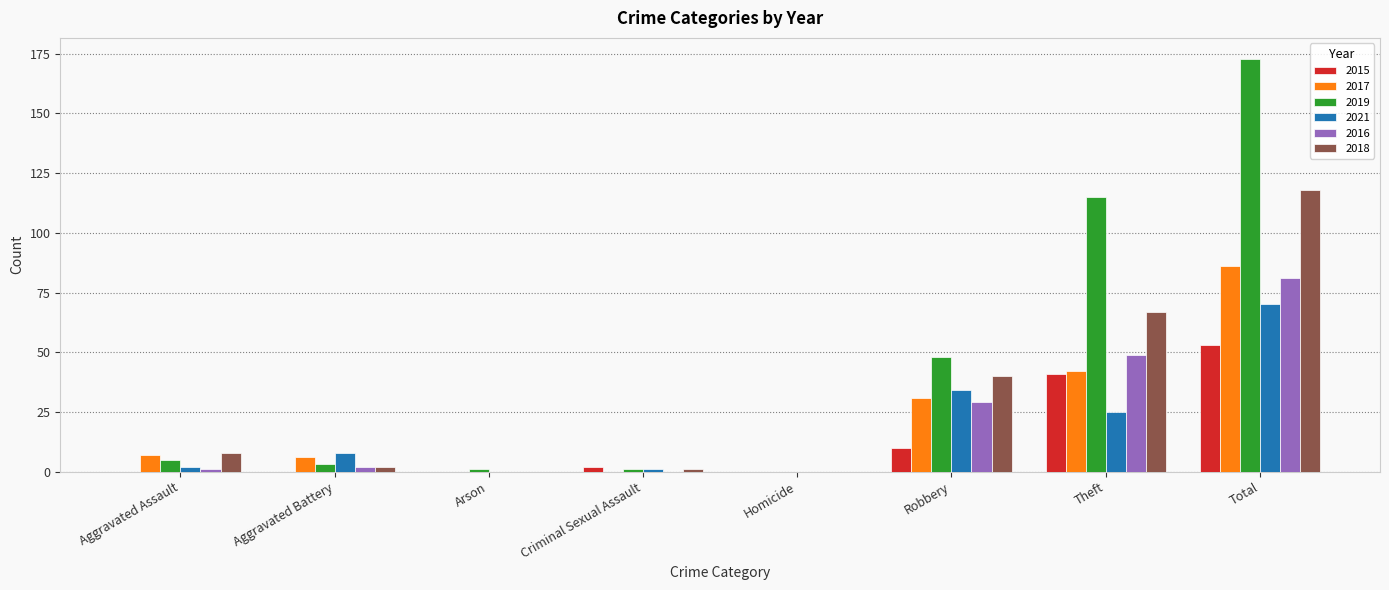

Is it true that 2018 equals 61 at Robbery?

False